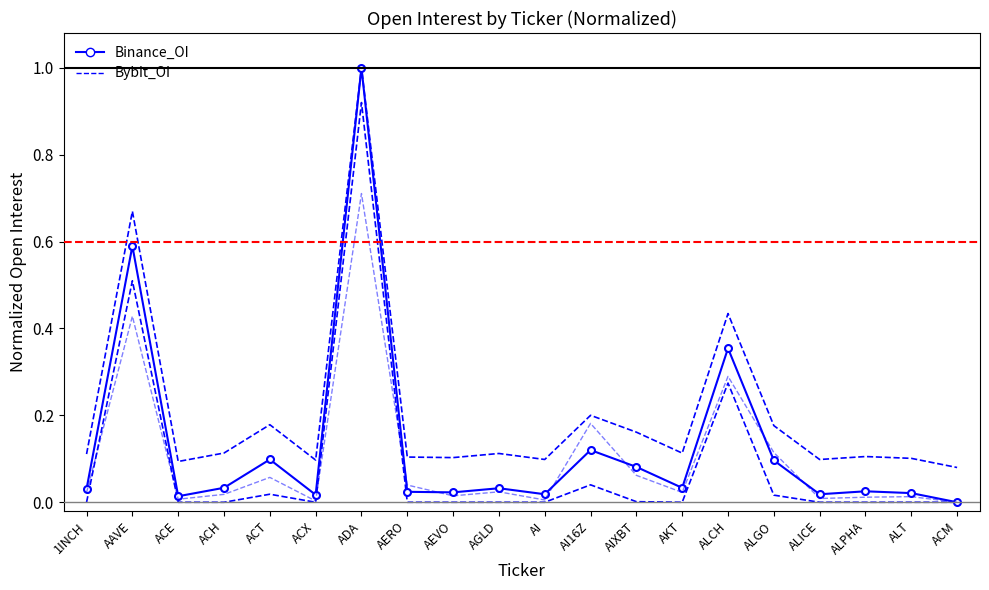

How many interior local peaks does the Binance_OI series have?

7